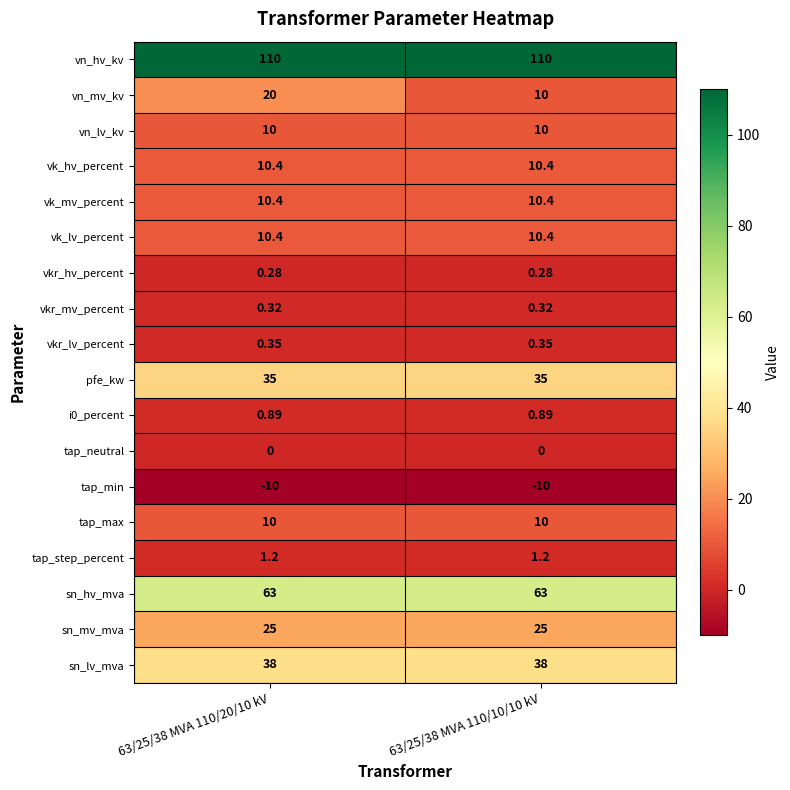

Which series has the largest range (max minus min)?

vn_mv_kv